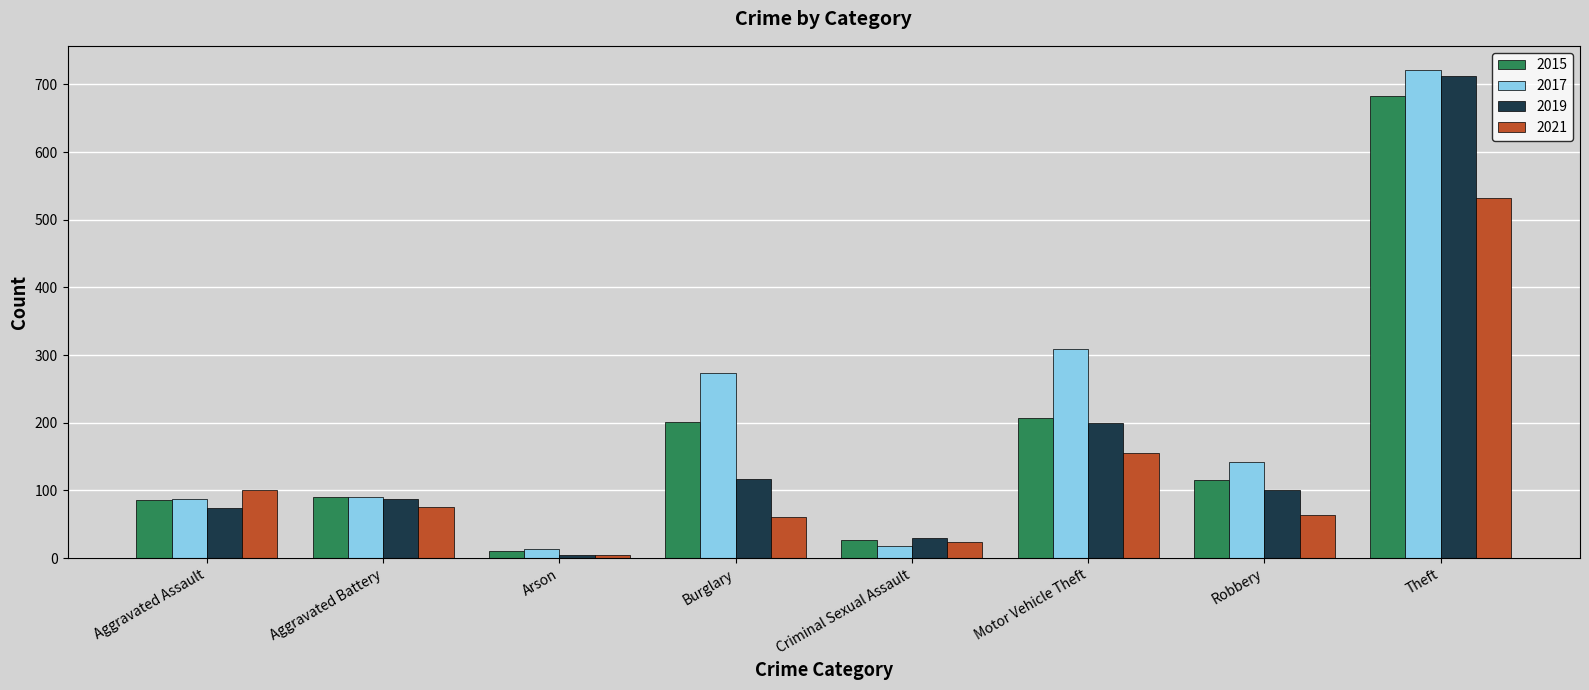

Does the chart contain any negative values?

No